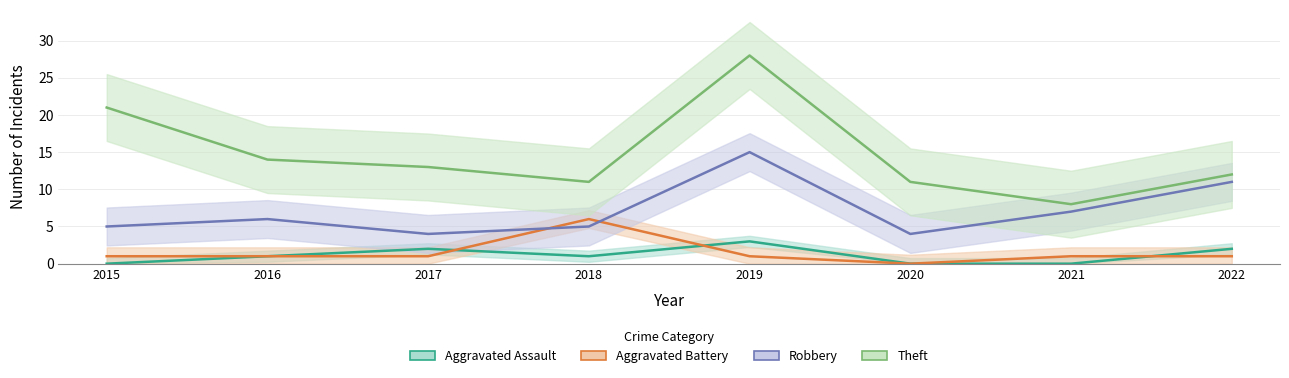

How many lines are shown in the chart?

4